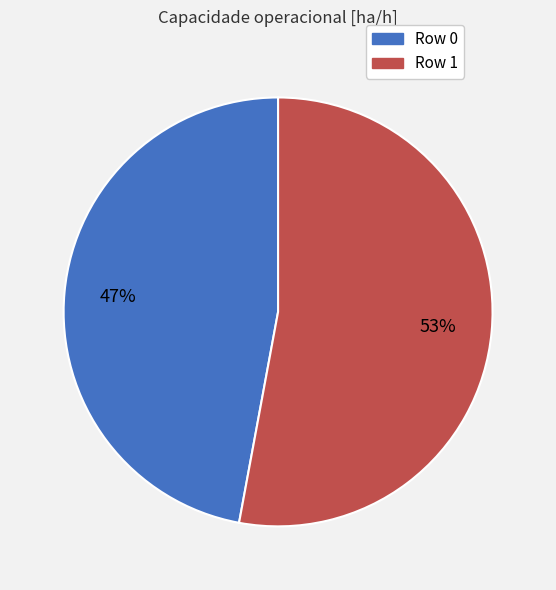

Is it true that Row 0 is 47% of the pie?

True